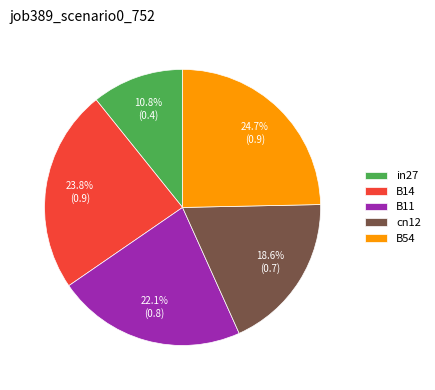

Does in27 account for over 50% of the chart?

No